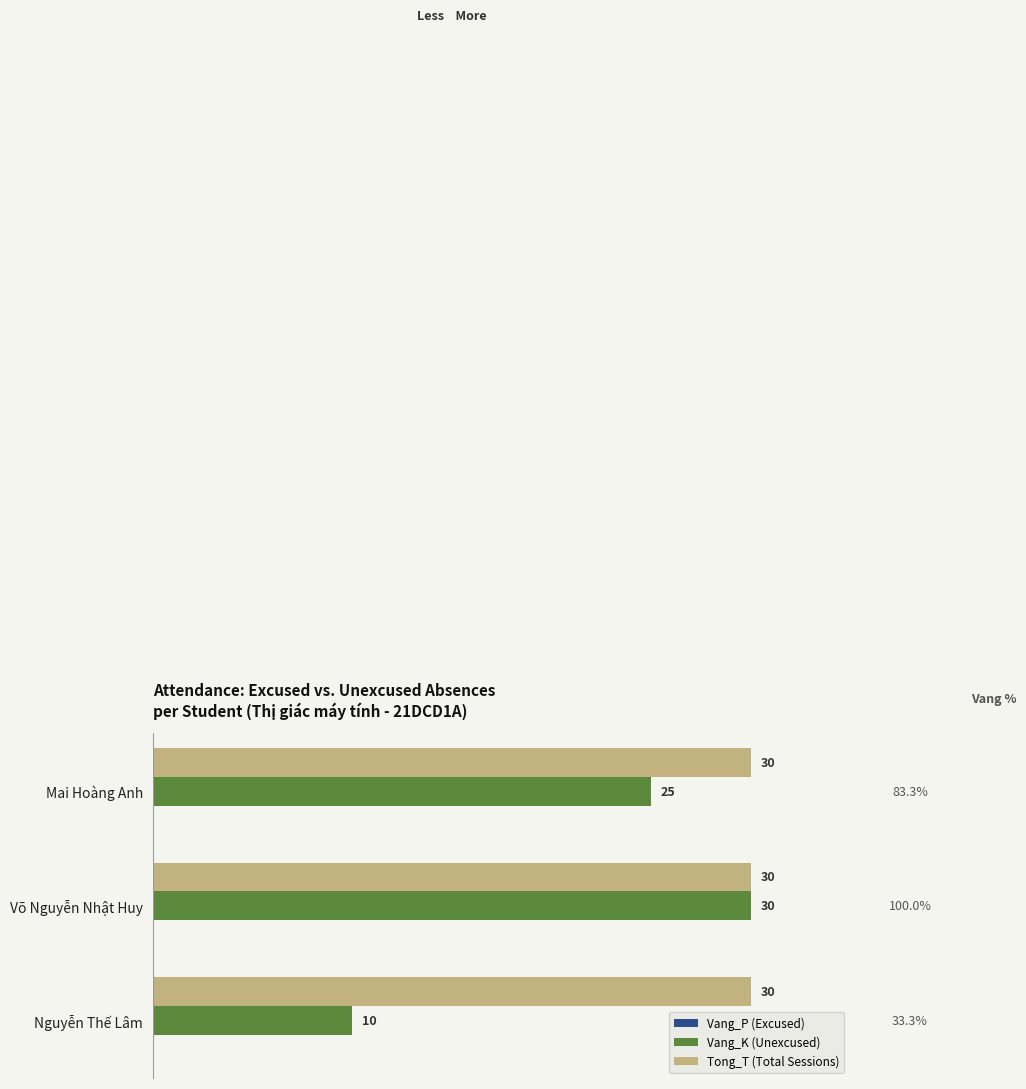

Where is Vang_K (Unexcused) nearest to the value 20?

Mai Hoàng Anh